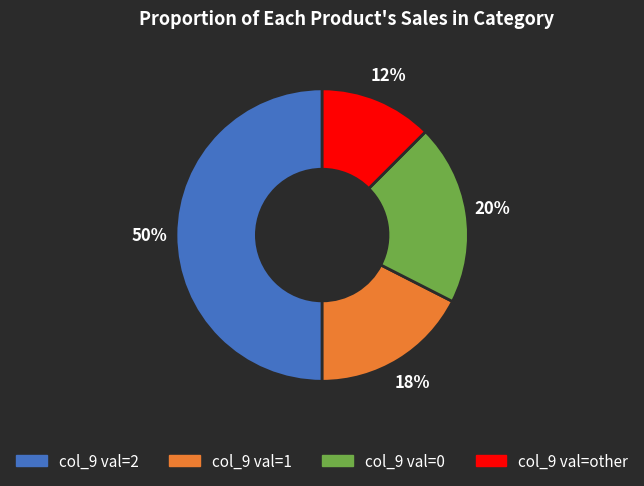

To the nearest percent, what is the average slice percentage?

25%